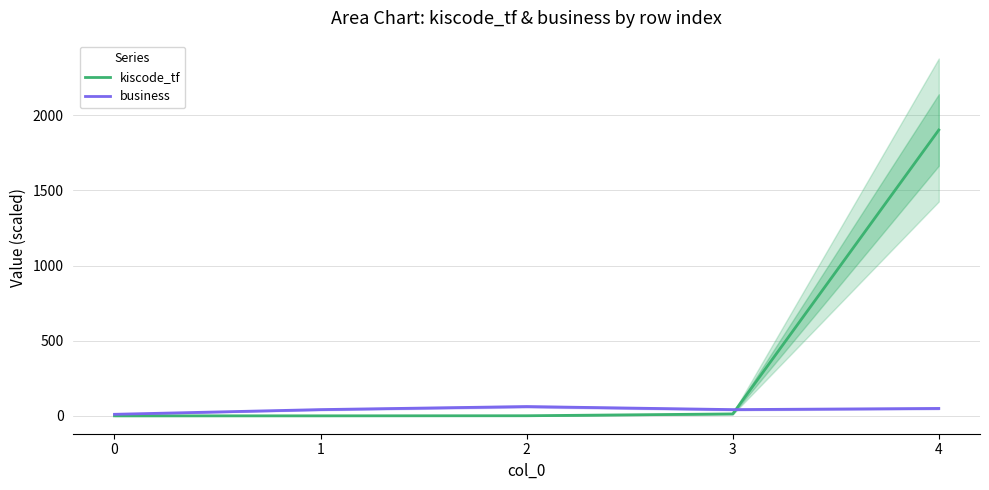

Does the chart have visible grid lines?

Yes